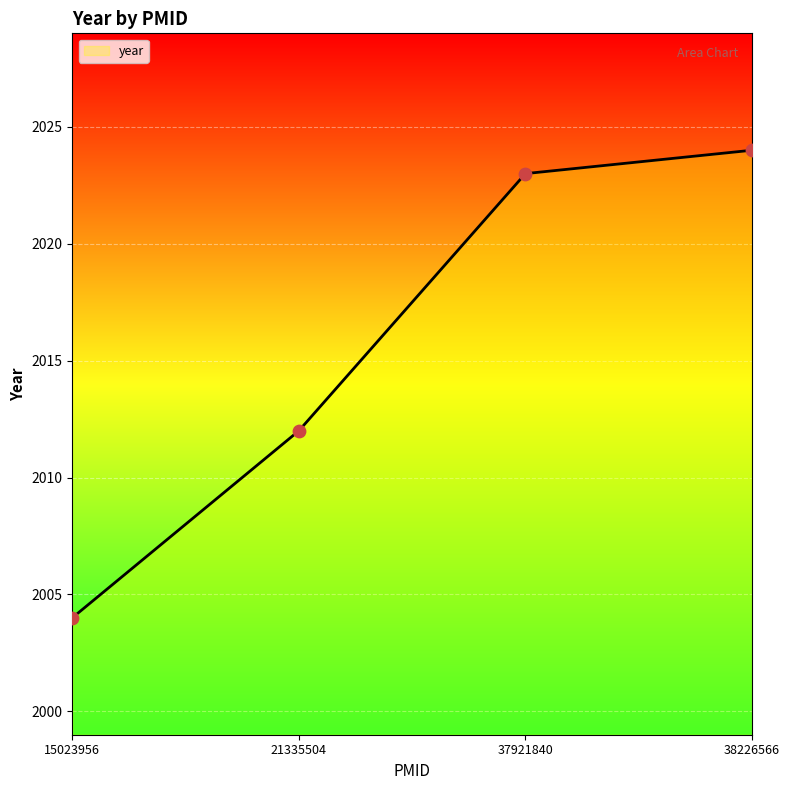

Approximately how many times larger is the value at 15023956 compared to 37921840?

1.0